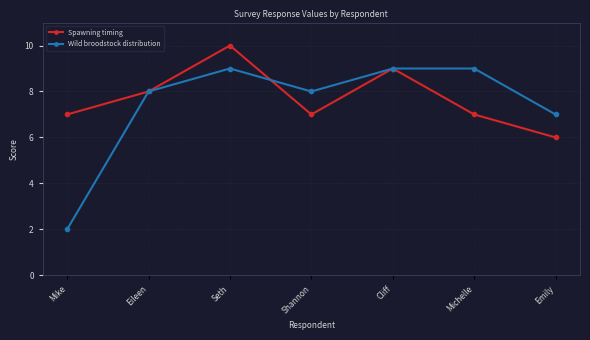

True or false: Spawning timing has more than 2 interior local peaks.

False